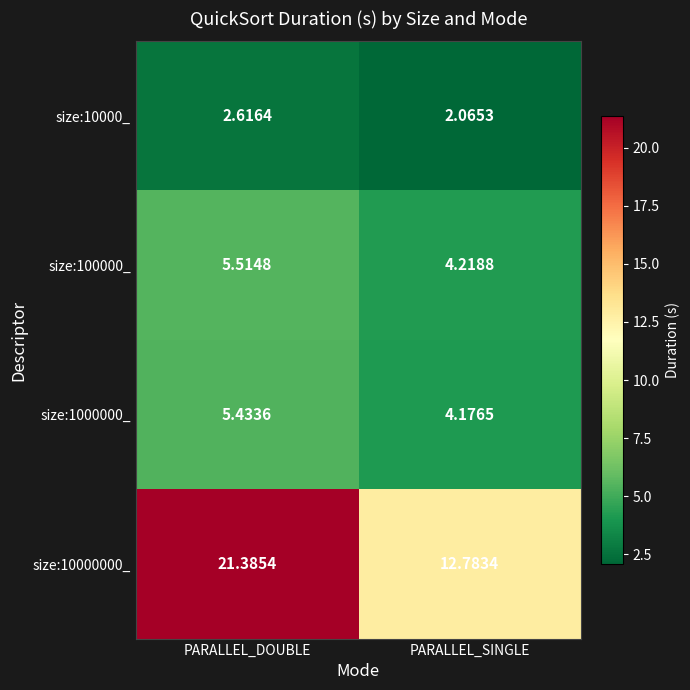

What is the spread (max minus min) of values at PARALLEL_DOUBLE?

18.8